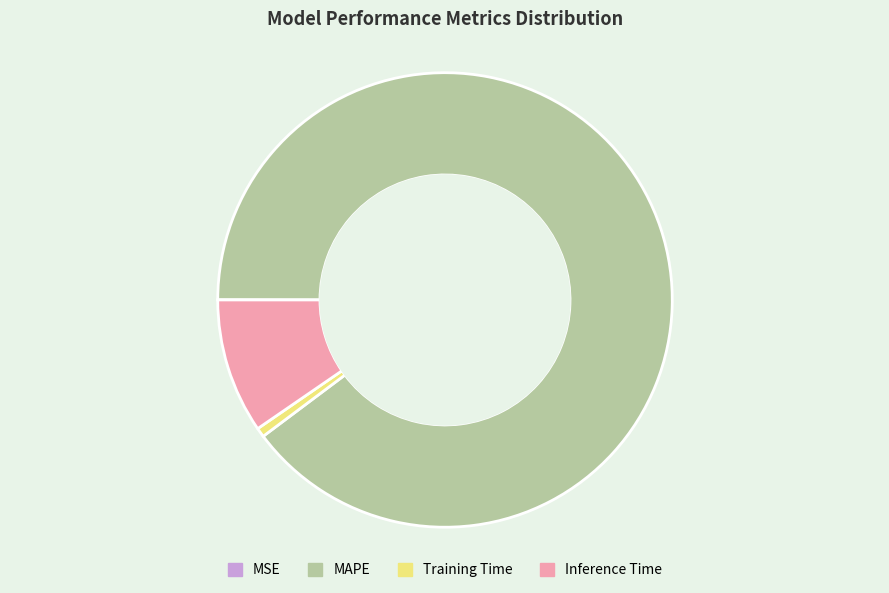

Does MAPE account for over 50% of the chart?

Yes